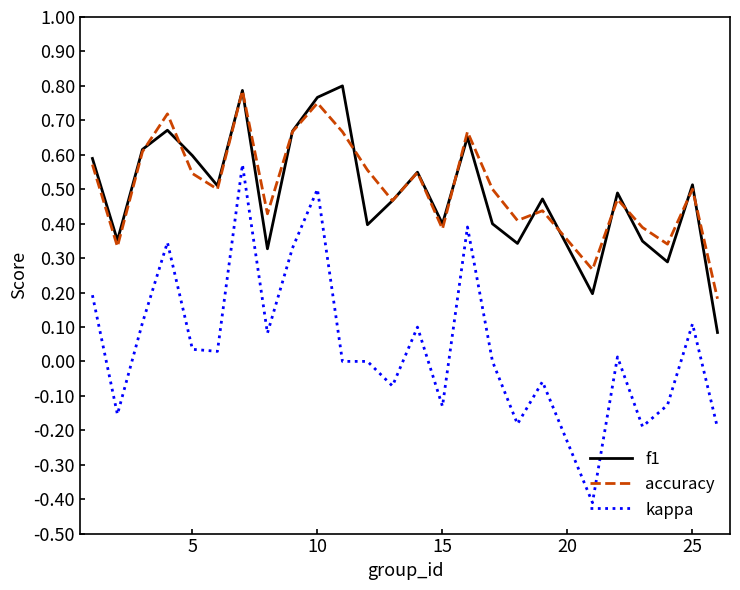

What is the minimum value shown in the chart?

-0.4